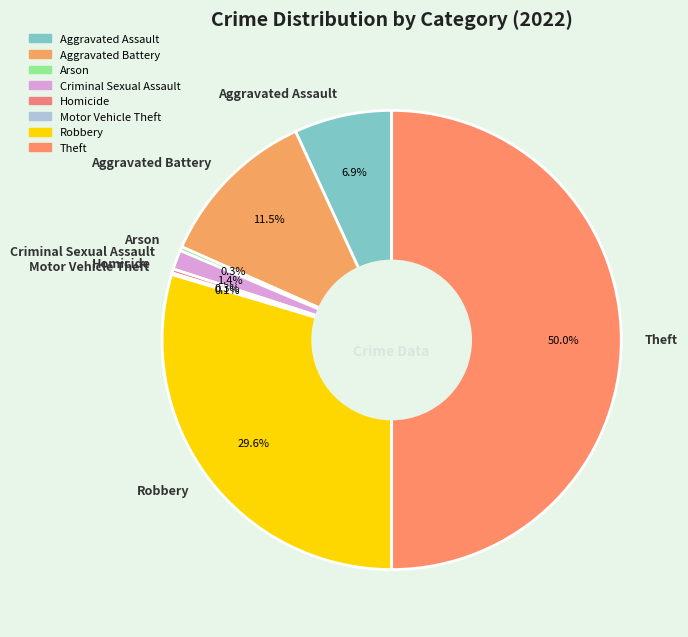

Does Aggravated Assault account for over 50% of the chart?

No